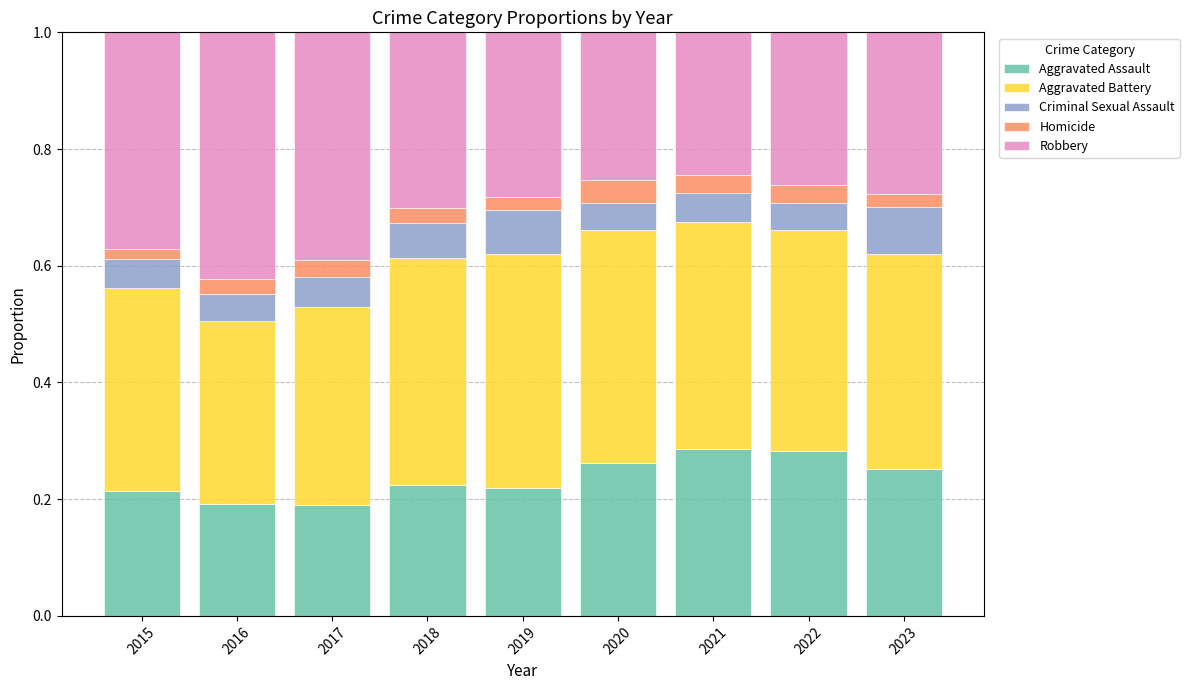

What is the total value across all series at 2018?

1.0